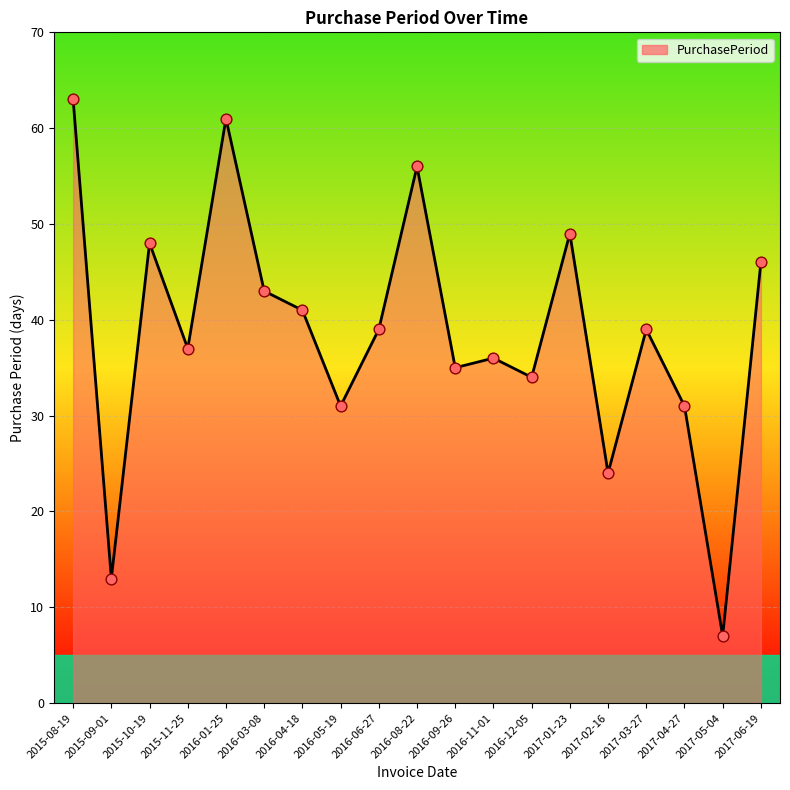

What is the change in value from 2016-09-26 to 2017-04-27?

-4